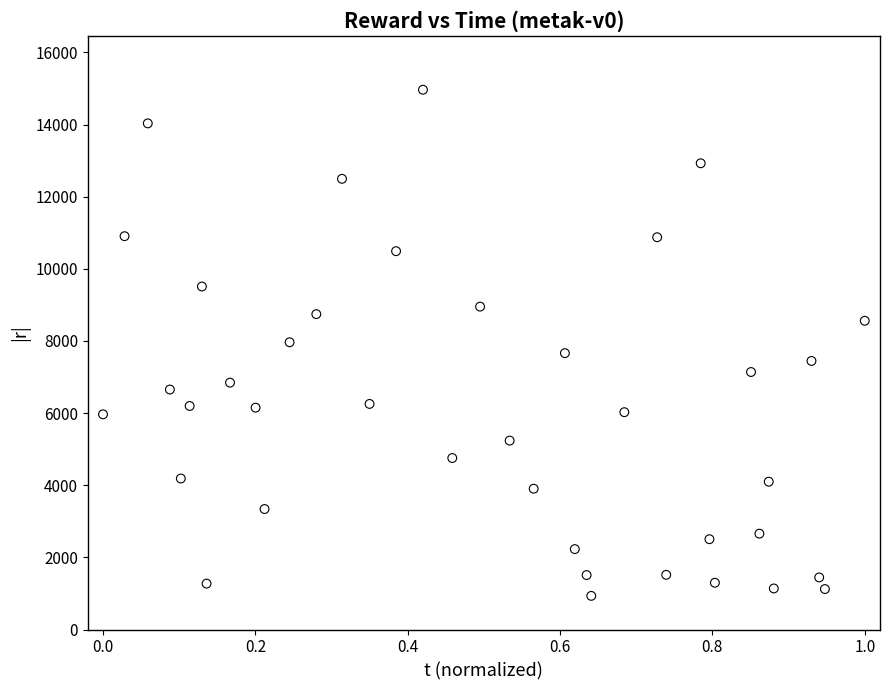

What is the range of X values (max minus min)?

1.0